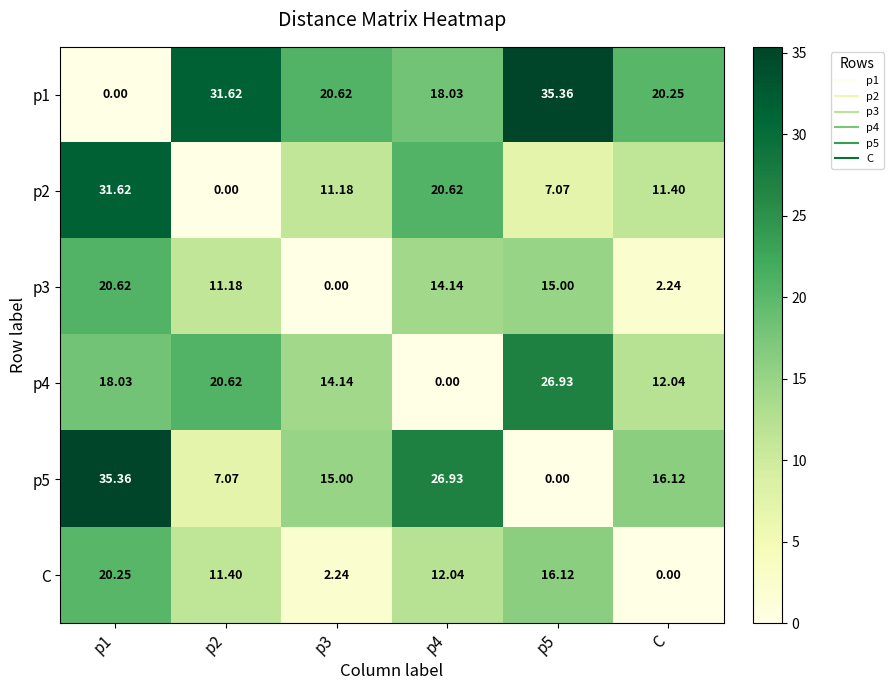

How many categories are shown in the chart?

6